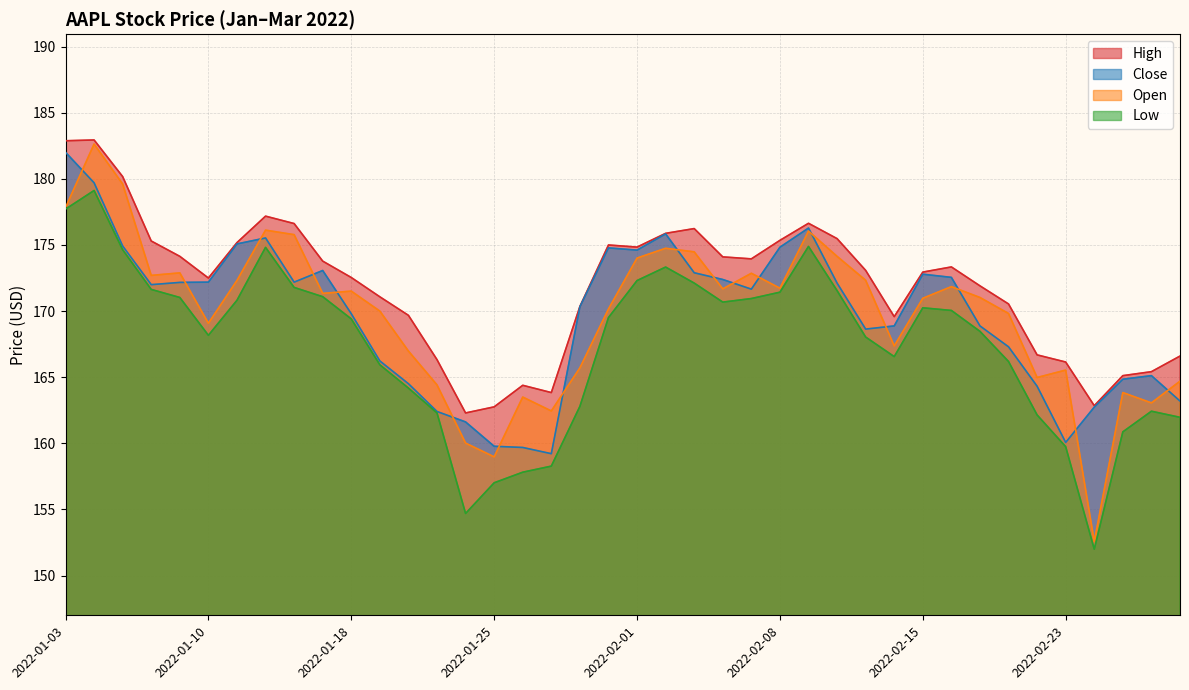

Reading right to left, transcribe all the data shown in this chart.

High: 166.6	165.4	165.1	162.8	166.2	166.7	170.5	171.9	173.3	172.9	169.6	173.1	175.5	176.6	175.3	173.9	174.1	176.2	175.9	174.8	175.0	170.3	163.8	164.4	162.8	162.3	166.3	169.7	171.1	172.5	173.8	176.6	177.2	175.2	172.5	174.1	175.3	180.2	182.9	182.9
Close: 163.2	165.1	164.8	162.7	160.1	164.3	167.3	168.9	172.6	172.8	168.9	168.6	172.1	176.3	174.8	171.7	172.4	172.9	175.8	174.6	174.8	170.3	159.2	159.7	159.8	161.6	162.4	164.5	166.2	169.8	173.1	172.2	175.5	175.1	172.2	172.2	172.0	174.9	179.7	182.0
Low: 162.0	162.4	160.9	152.0	159.8	162.2	166.2	168.5	170.1	170.2	166.6	168.0	171.6	174.9	171.4	170.9	170.7	172.1	173.3	172.3	169.5	162.8	158.3	157.8	157.0	154.7	162.3	164.2	165.9	169.4	171.1	171.8	174.8	170.8	168.2	171.0	171.6	174.6	179.1	177.7
Open: 164.7	163.1	163.8	152.6	165.5	165.0	169.8	171.0	171.8	171.0	167.4	172.3	174.1	176.1	171.7	172.9	171.7	174.5	174.8	174.0	170.2	165.7	162.4	163.5	159.0	160.0	164.4	167.0	170.0	171.5	171.3	175.8	176.1	172.3	169.1	172.9	172.7	179.6	182.6	177.8